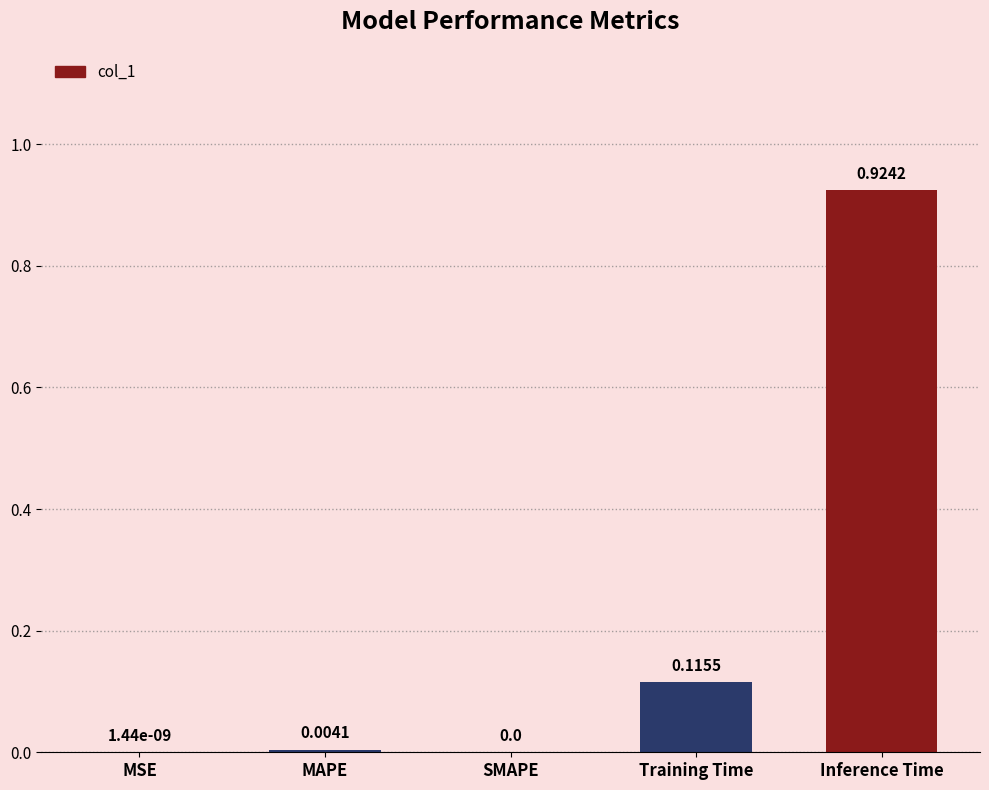

Which has a higher value, Training Time or Inference Time?

Inference Time